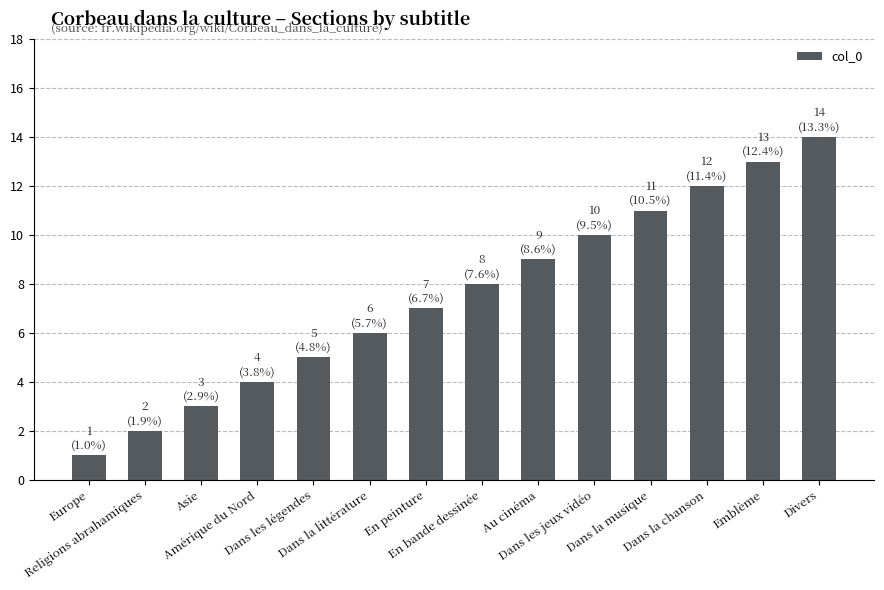

Where is the data nearest to the value 7?

En peinture